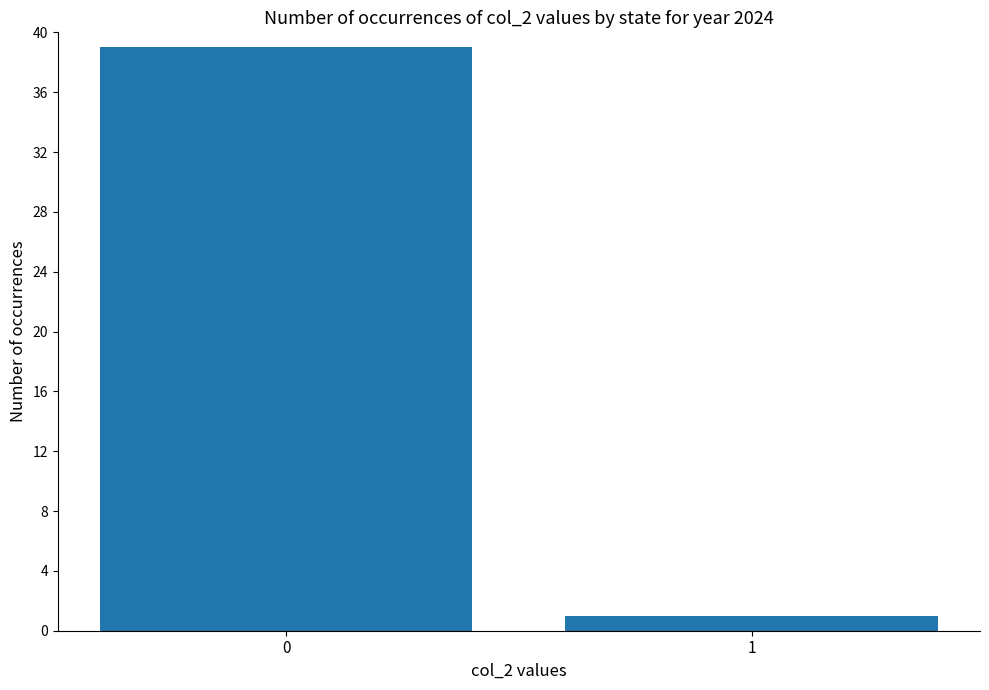

Which category has the lowest value across all series?

1